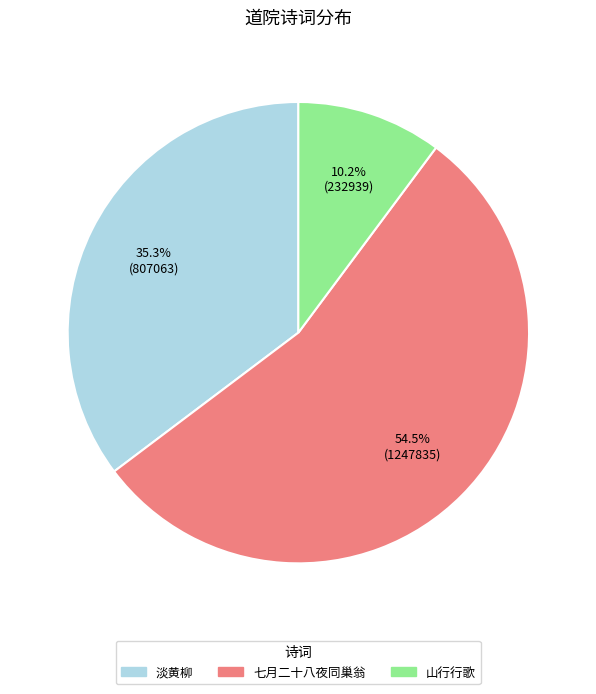

Is there any slice that represents more than half of the pie?

Yes